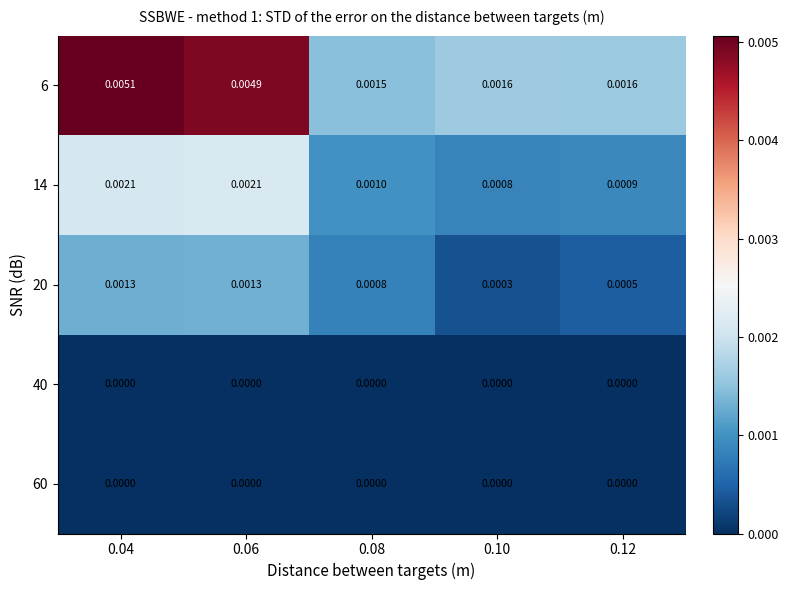

Is the value of 40 at 0.04 greater than the value of 6 at 0.08?

No